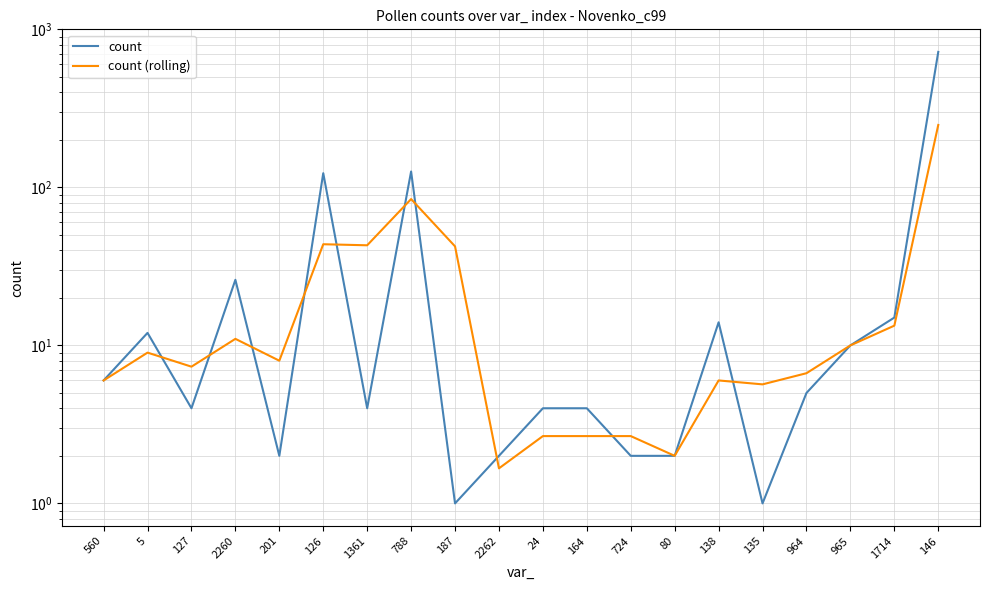

Reading left to right, what are all the values shown in this chart?

count: 560=6.0	5=12.0	127=4.0	2260=26.0	201=2.0	126=123.0	1361=4.0	788=126.0	187=1.0	2262=2.0	24=4.0	164=4.0	724=2.0	80=2.0	138=14.0	135=1.0	964=5.0	965=10.0	1714=15.0	146=720.0
count (rolling): 560=6.0	5=9.0	127=7.3	2260=11.0	201=8.0	126=43.7	1361=43.0	788=84.3	187=42.3	2262=1.7	24=2.7	164=2.7	724=2.7	80=2.0	138=6.0	135=5.7	964=6.7	965=10.0	1714=13.3	146=248.3